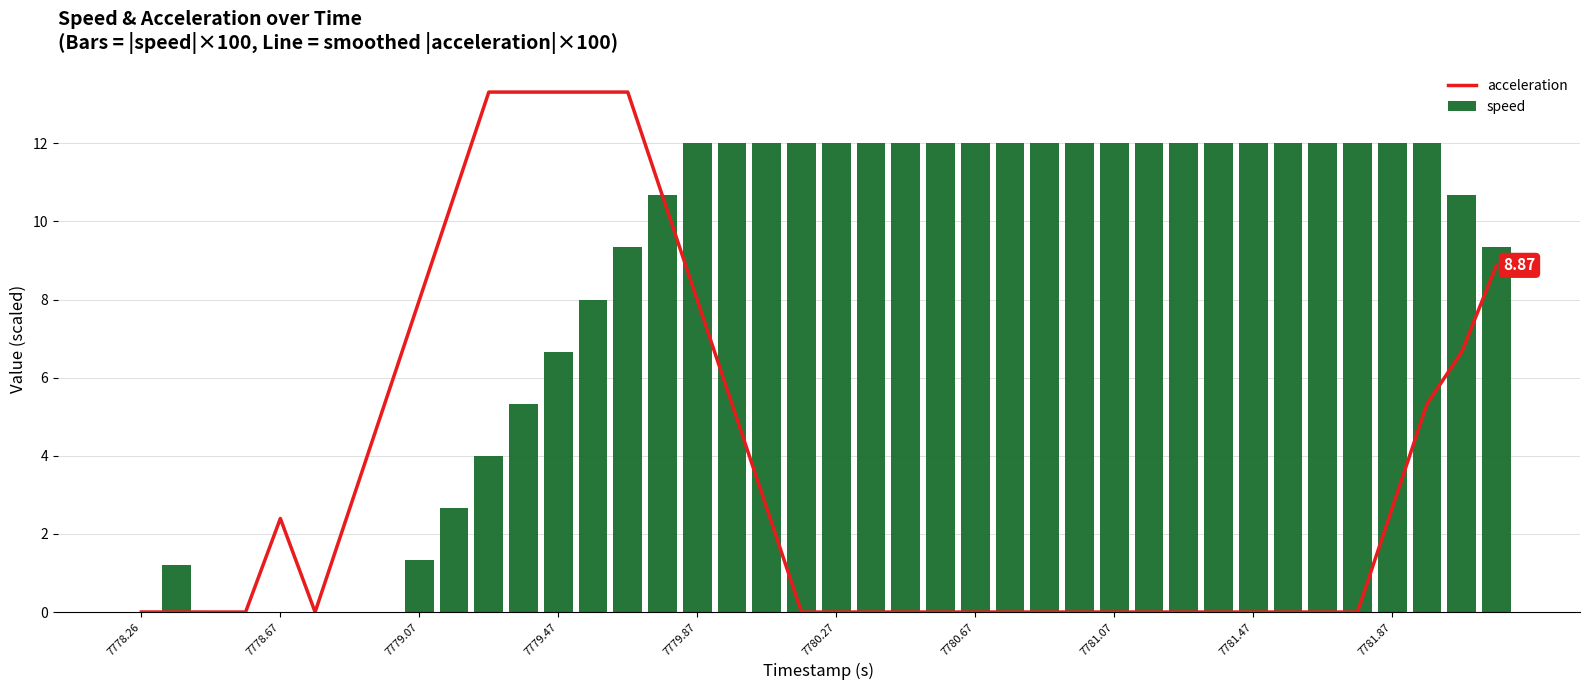

Reading right to left, extract all data points from this chart.

acceleration: 8.9	6.7	5.3	2.7	0.0	0.0	0.0	0.0	0.0	0.0	0.0	0.0	0.0	0.0	0.0	0.0	0.0	0.0	0.0	0.0	0.0	2.7	5.3	8.0	10.6	13.3	13.3	13.3	13.3	13.3	10.6	8.0	5.3	2.7	0.0	2.4	0.0	0.0	0.0	0.0
speed: 9.3	10.7	12.0	12.0	12.0	12.0	12.0	12.0	12.0	12.0	12.0	12.0	12.0	12.0	12.0	12.0	12.0	12.0	12.0	12.0	12.0	12.0	12.0	12.0	10.7	9.3	8.0	6.7	5.3	4.0	2.7	1.3	0.0	0.0	0.0	0.0	0.0	0.0	1.2	0.0